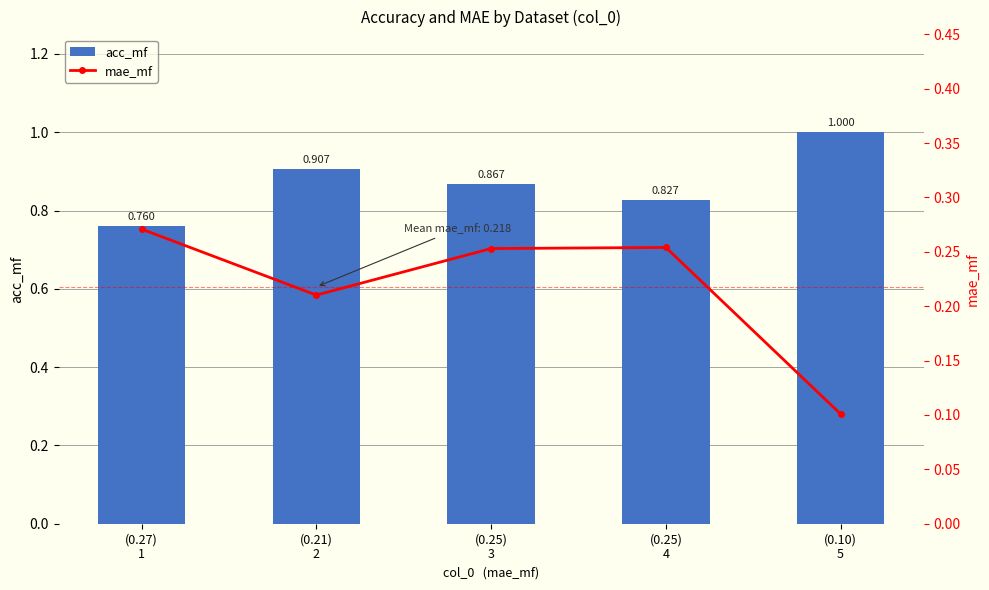

How many groups of bars are there?

5